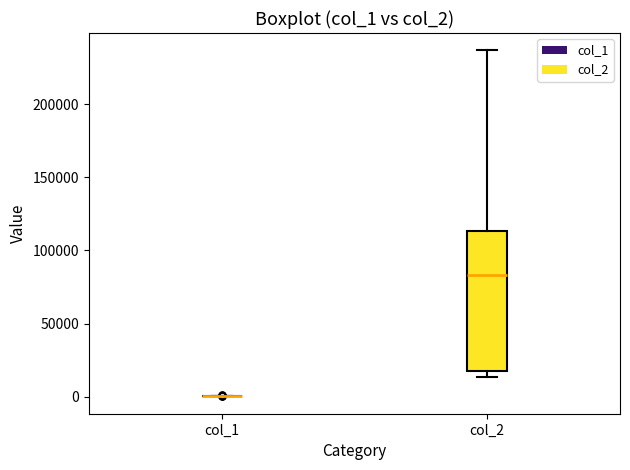

Which box is the tallest, from its lower edge to its upper edge?

col_2